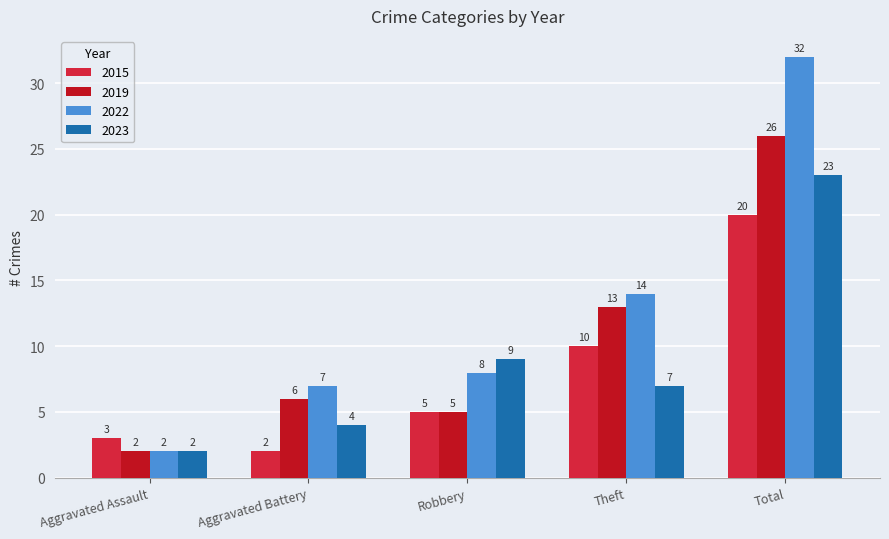

At Total, list the series in order from smallest to largest.

2015, 2023, 2019, 2022